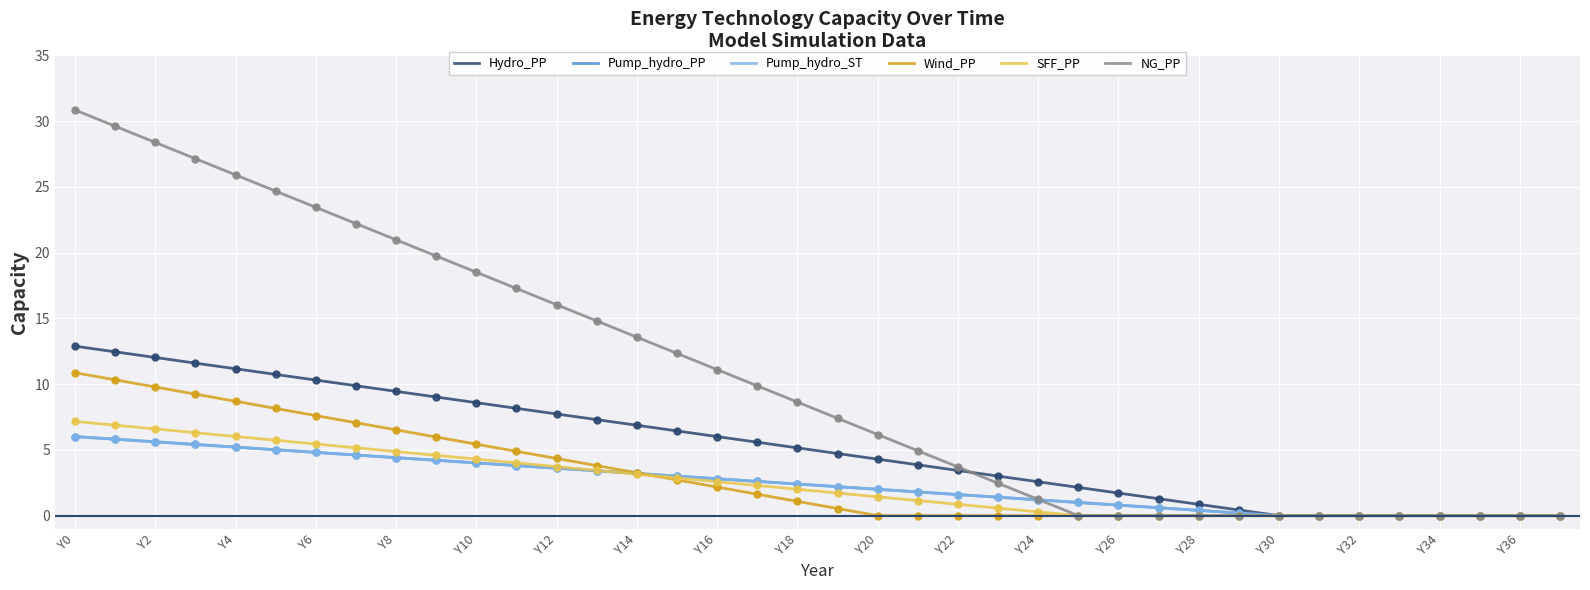

At how many categories does at least one series exceed 27?

4